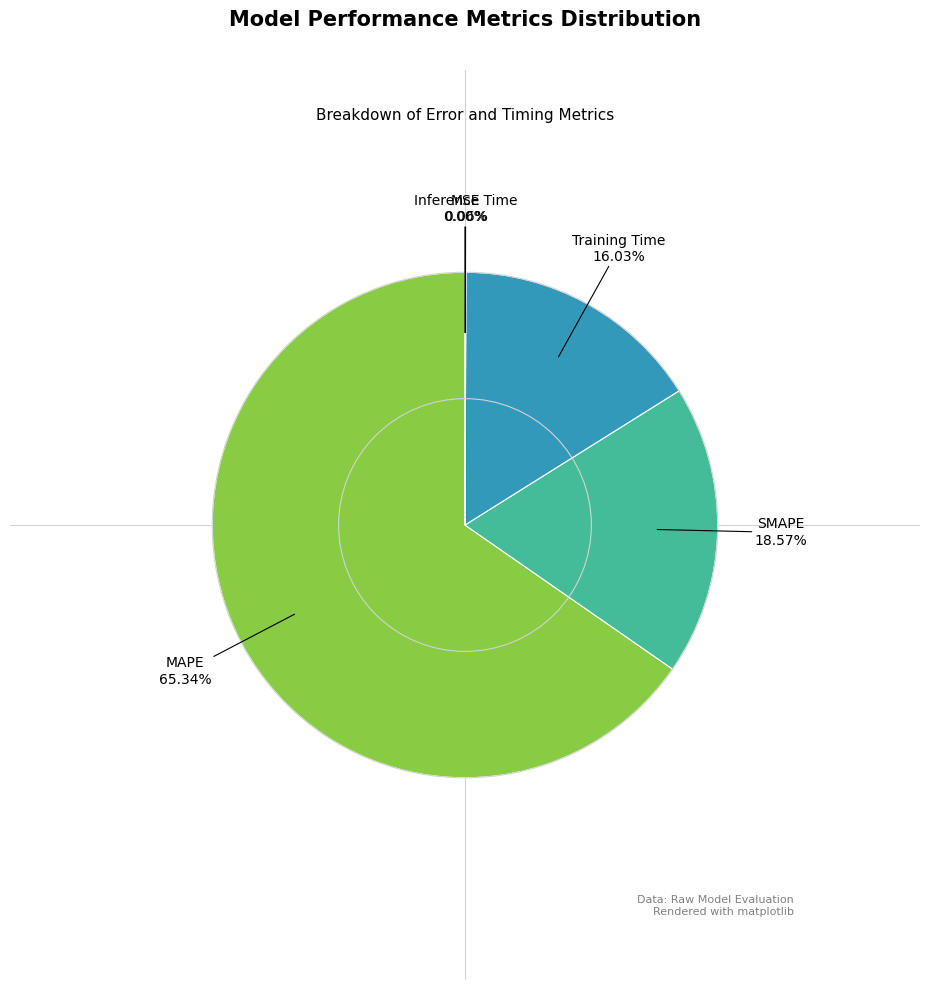

Is there a majority slice in this chart?

Yes